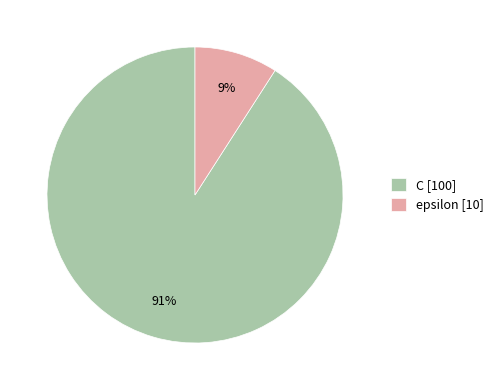

Which has a higher value, C [100] or epsilon [10]?

C [100]